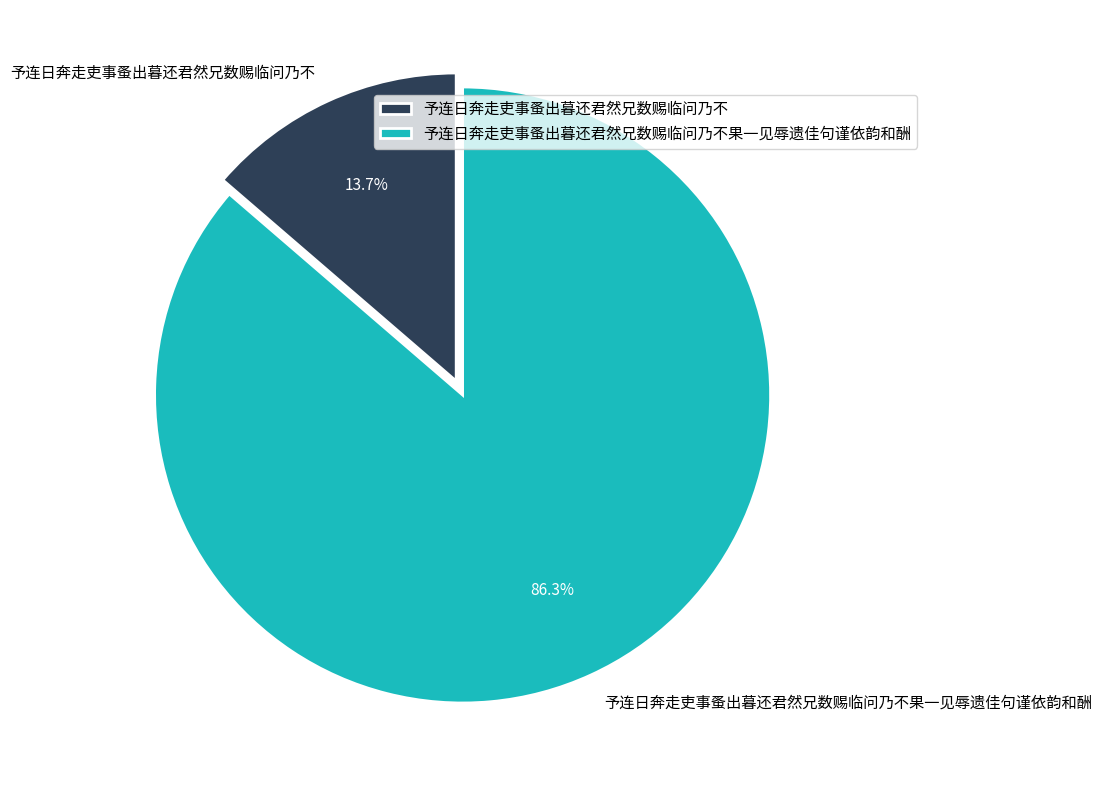

What is the majority slice?

予连日奔走吏事蚤出暮还君然兄数赐临问乃不果一见辱遗佳句谨依韵和酬